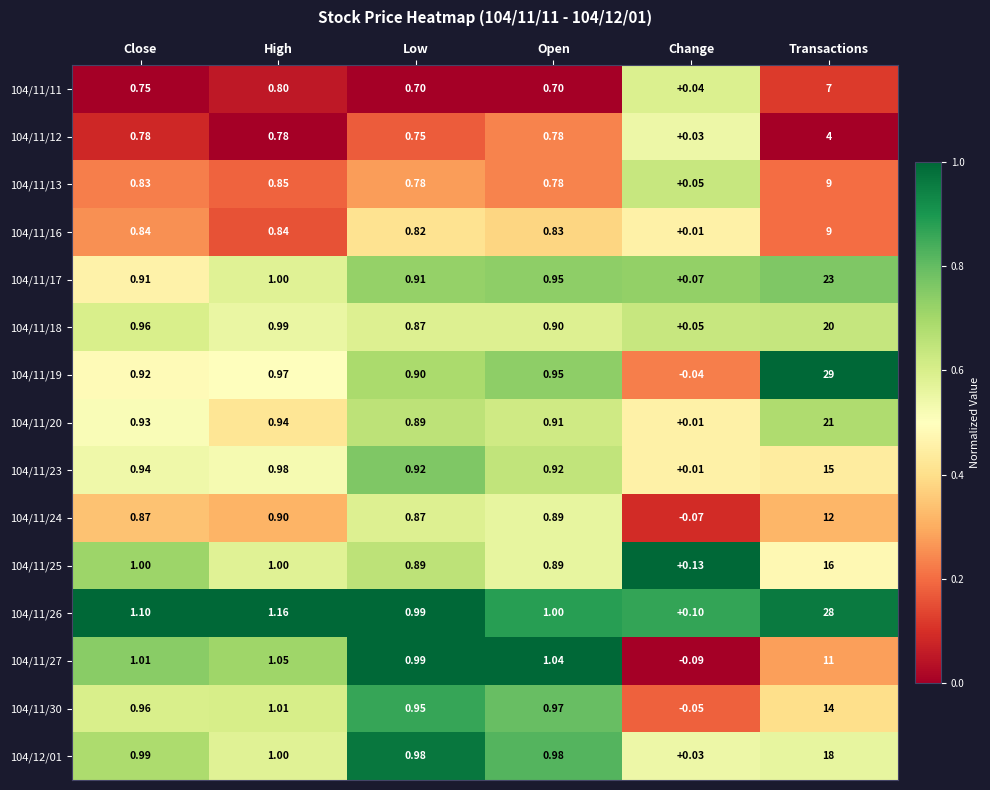

How many distinct data groups are displayed?

15